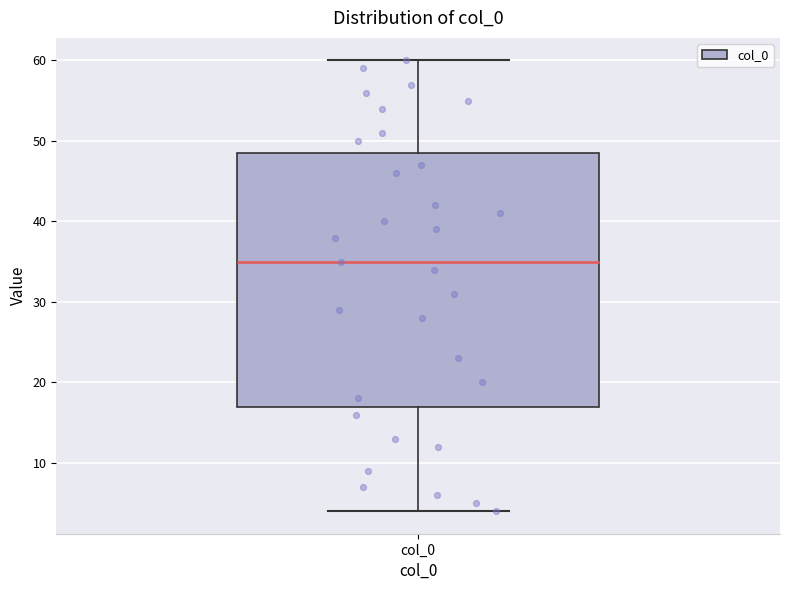

Transcribe this box plot: give where the median line is, the range the box spans, and where the two whiskers end, as read against the y-axis. The values are not printed on the chart, so give them approximately, as read against the axis.

median 35, box 17 to 49, whiskers 4 to 60